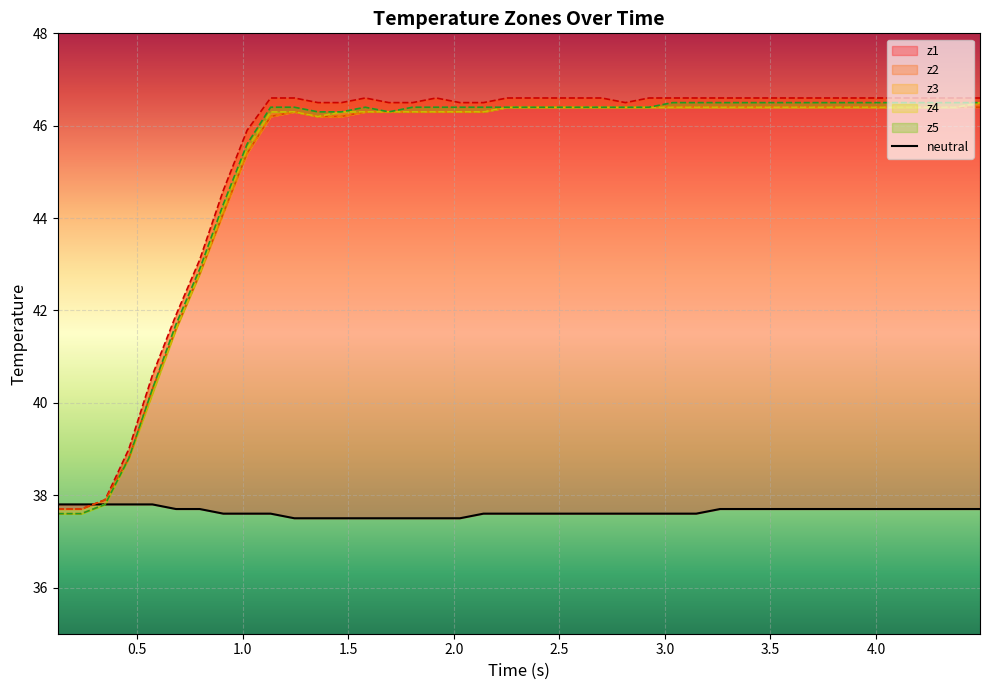

What is the average value?

37.6